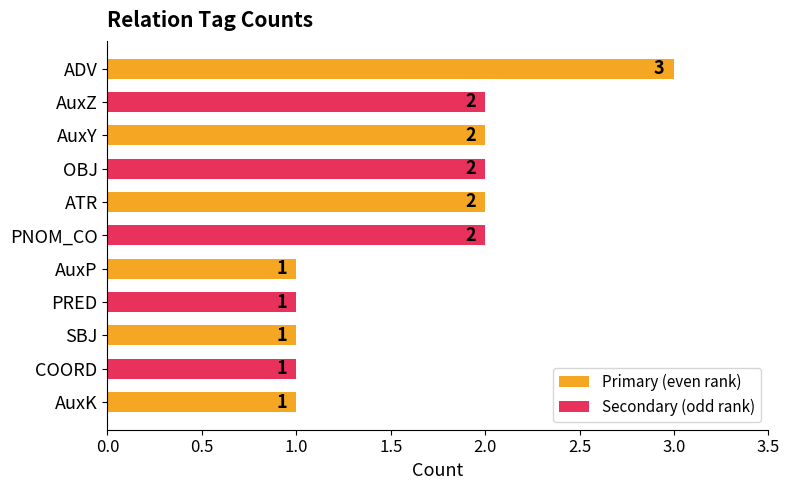

What position from the bottom is PNOM_CO?

6